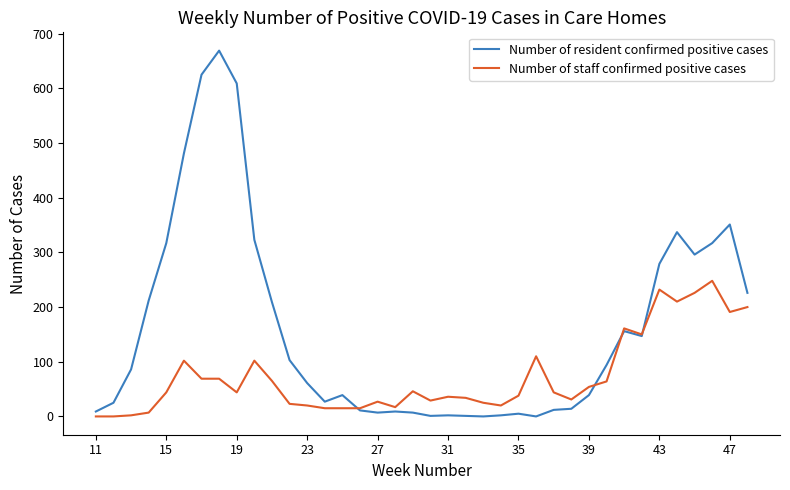

Which series has the largest total across all categories?

Number of resident confirmed positive cases